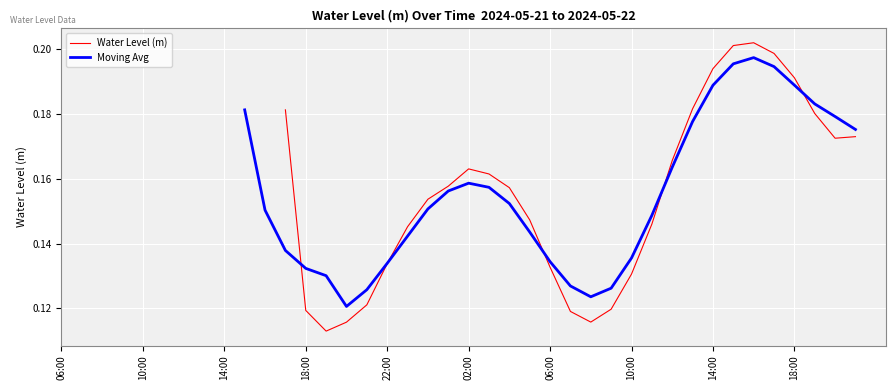

What is the difference between the second highest and second lowest values in the Moving Avg series?

0.1